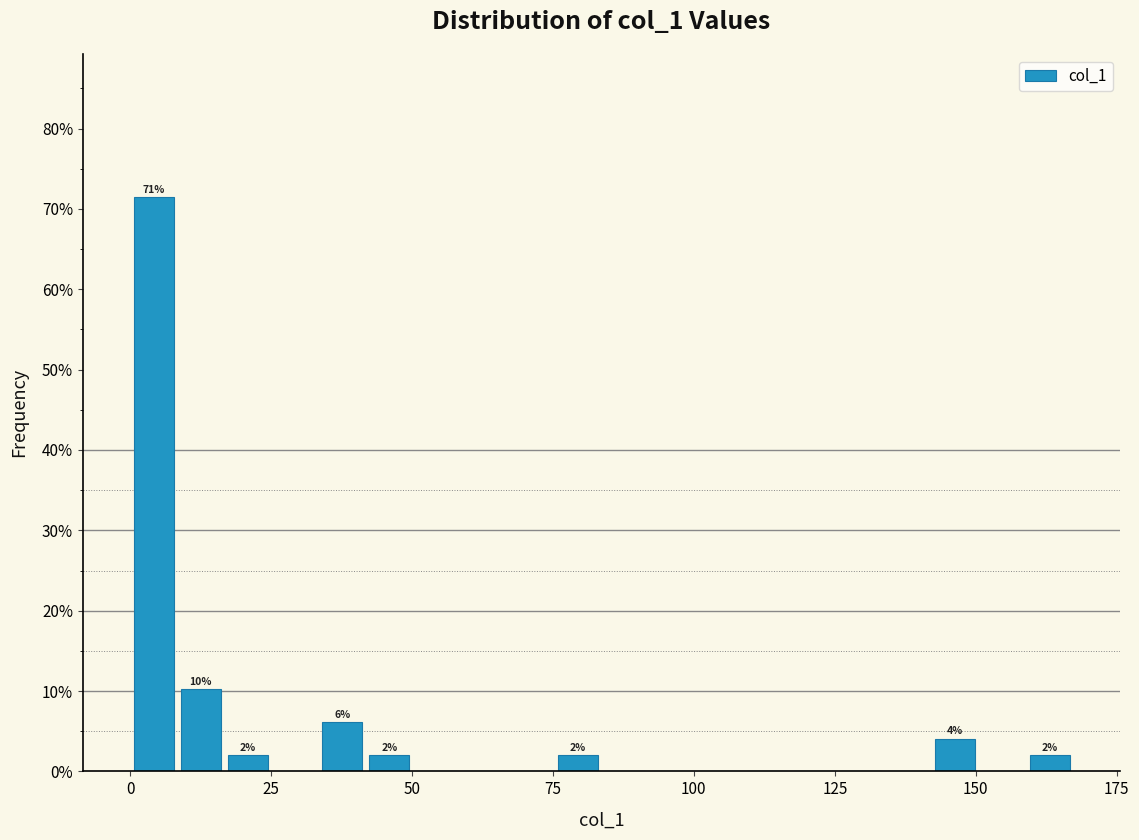

Around what value on the x-axis is the tallest bar? Give the approximate position of its centre, as read against the axis.

5